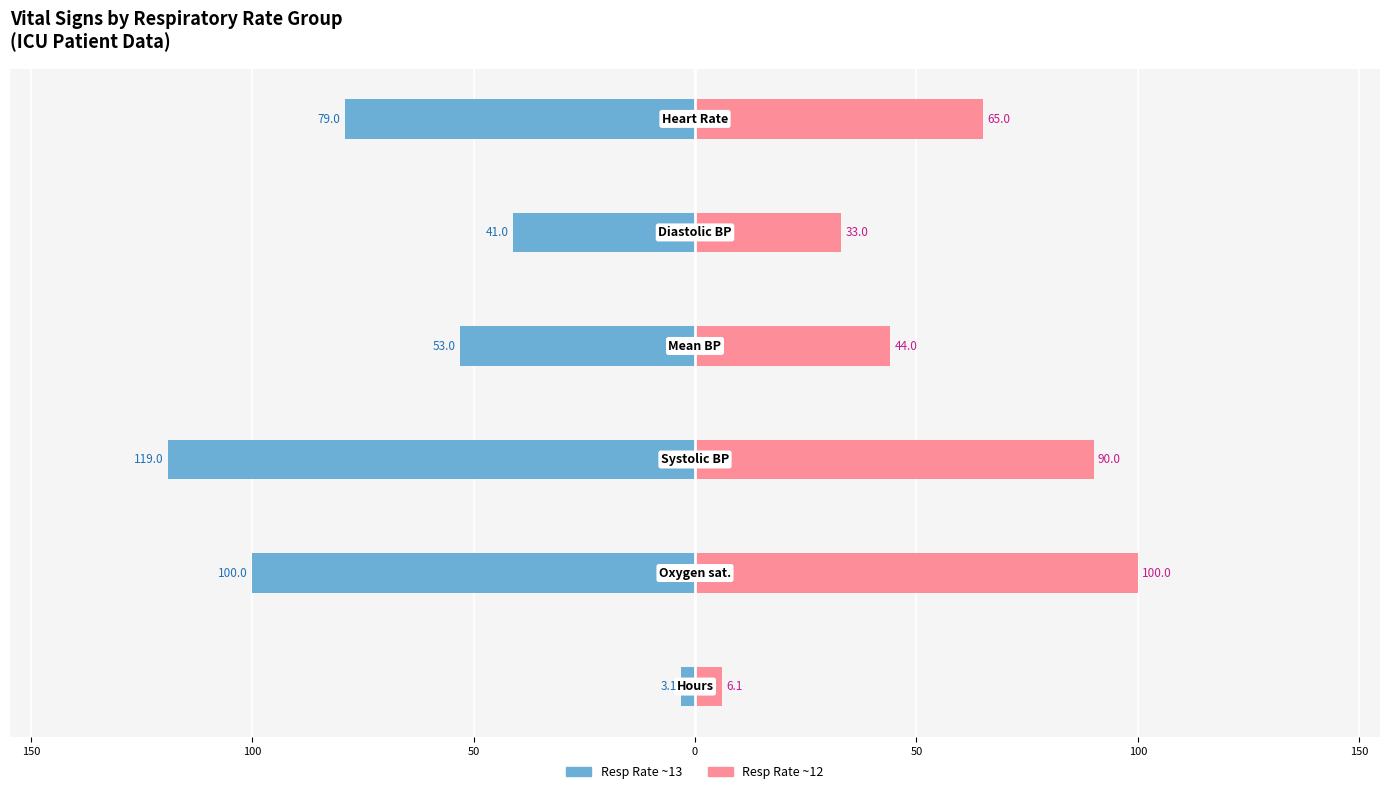

Reading left to right, what are all the values shown in this chart?

Resp Rate ~13: -3.1	-100.0	-119.0	-53.0	-41.0	-79.0
Resp Rate ~12: 6.1	100.0	90.0	44.0	33.0	65.0